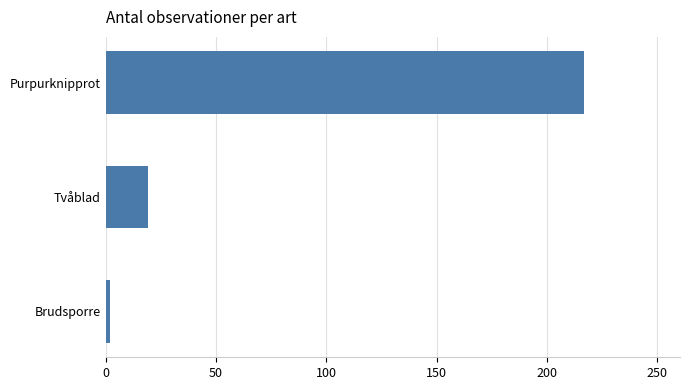

At which category does the chart reach its peak across all series?

Purpurknipprot